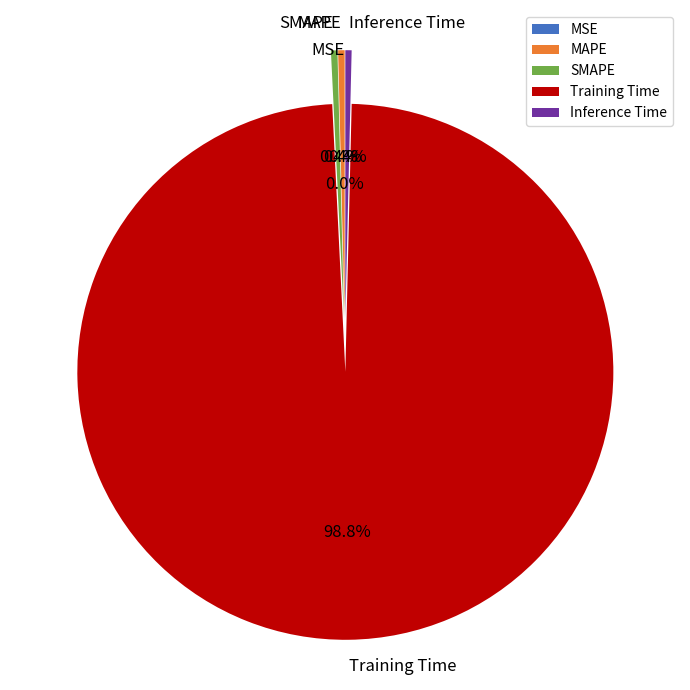

Which slice represents more than half of the pie?

Training Time